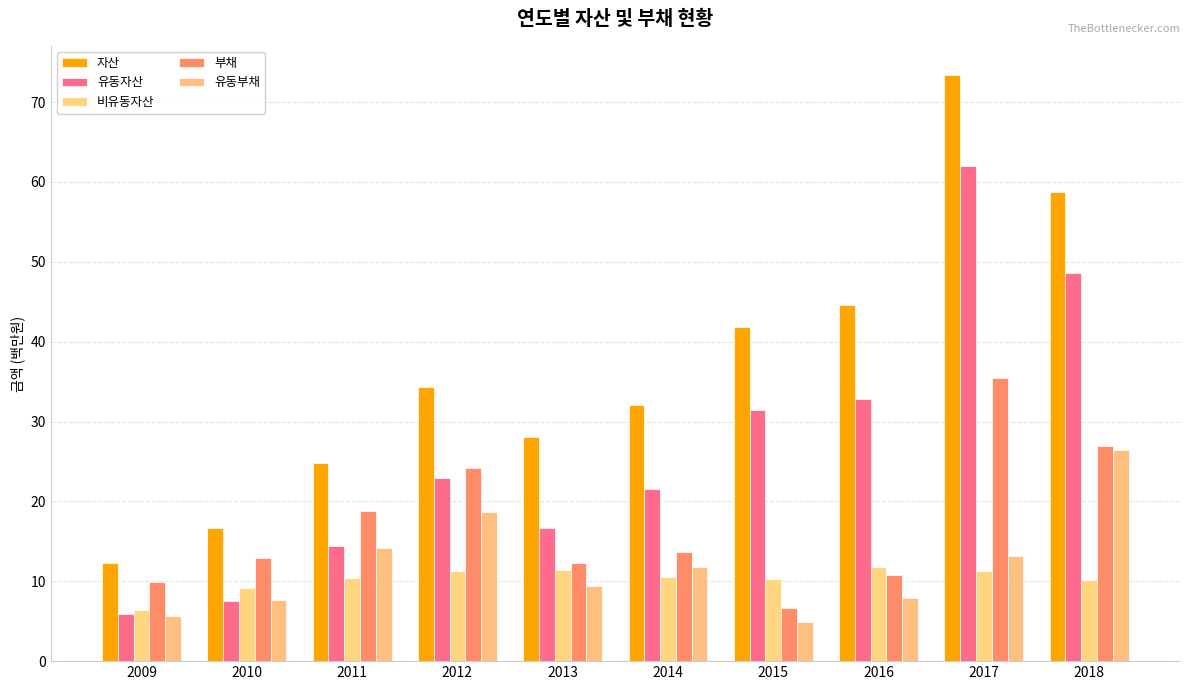

Rank the categories by 유동자산 value from lowest to highest.

2009, 2010, 2011, 2013, 2014, 2012, 2015, 2016, 2018, 2017